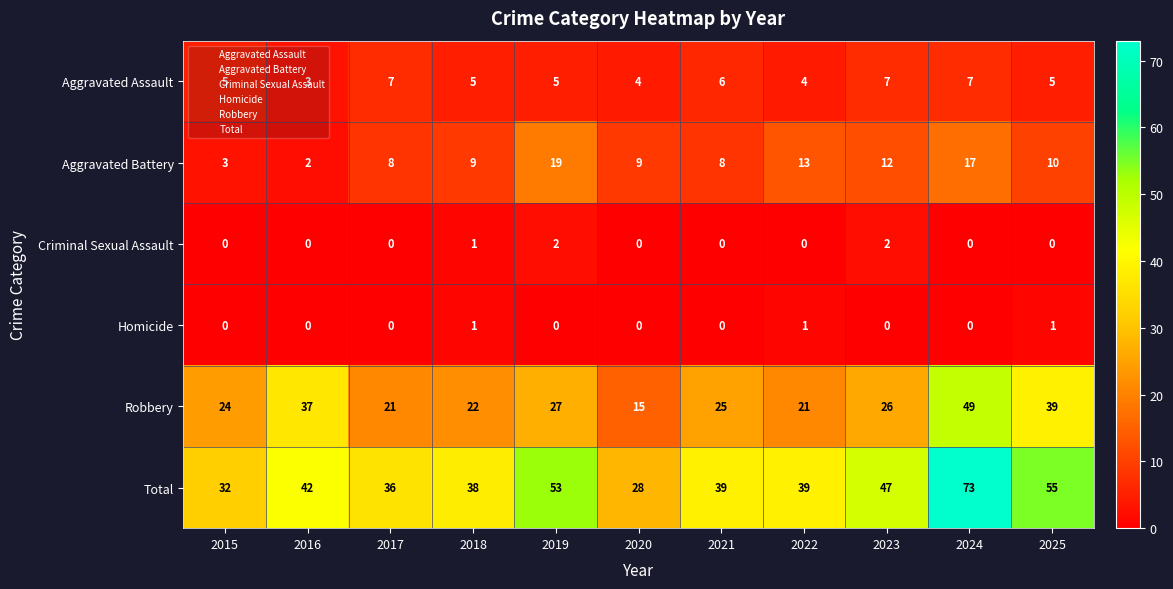

True or false: Robbery has a value of 12 at 2015.

False